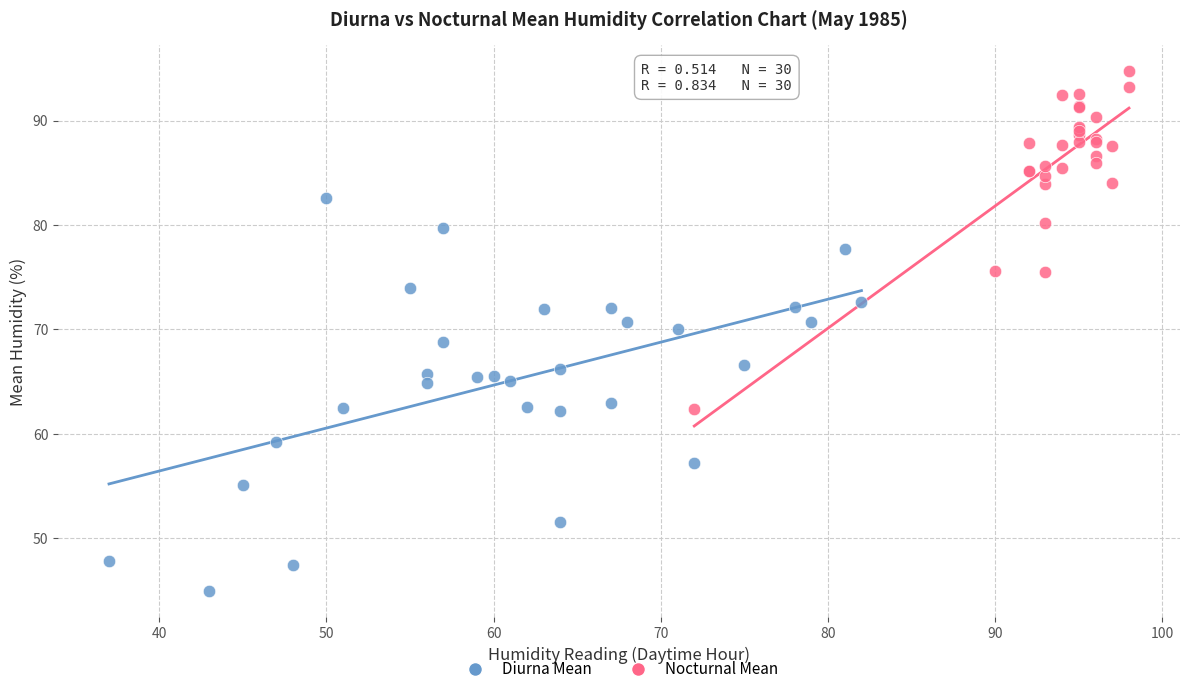

Which series reaches the minimum Y coordinate?

Diurna Mean